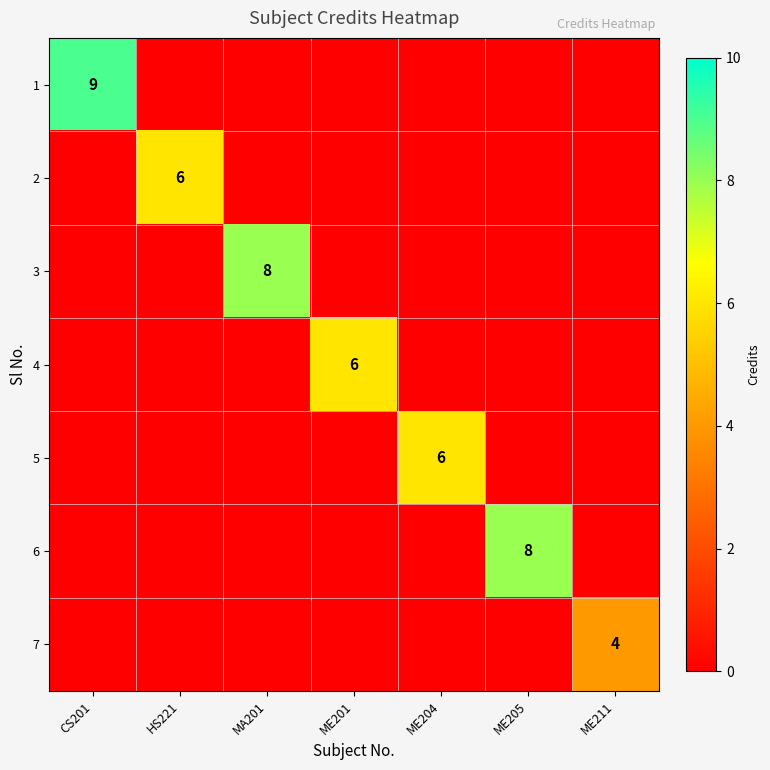

The 4 series shows 4 at ME201. True or false?

False